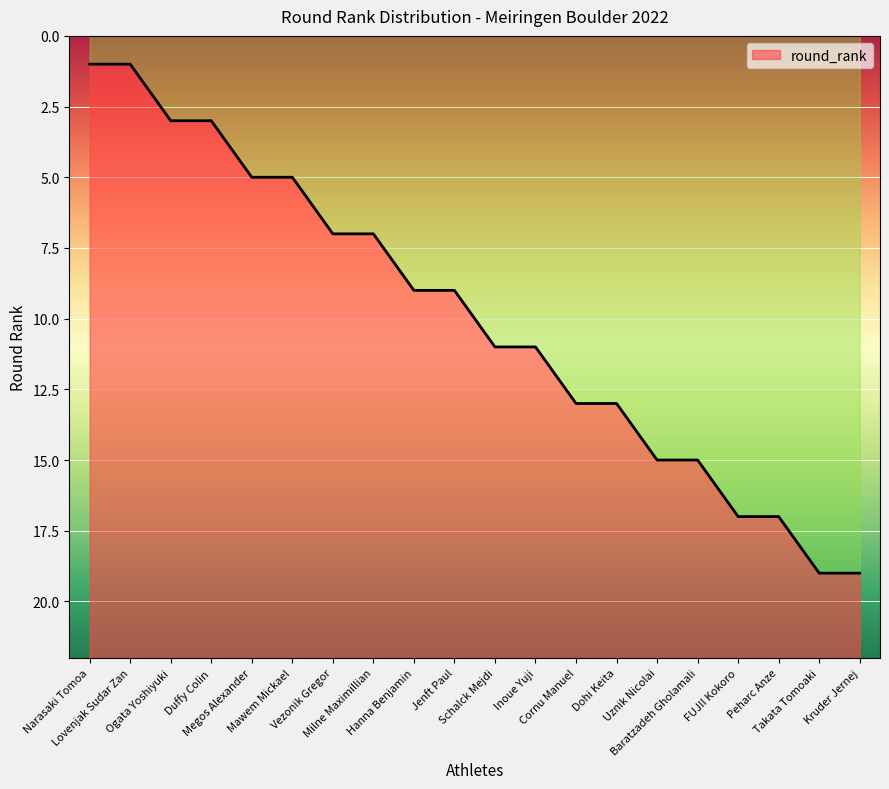

At which category does the chart reach its minimum across all series?

Narasaki Tomoa